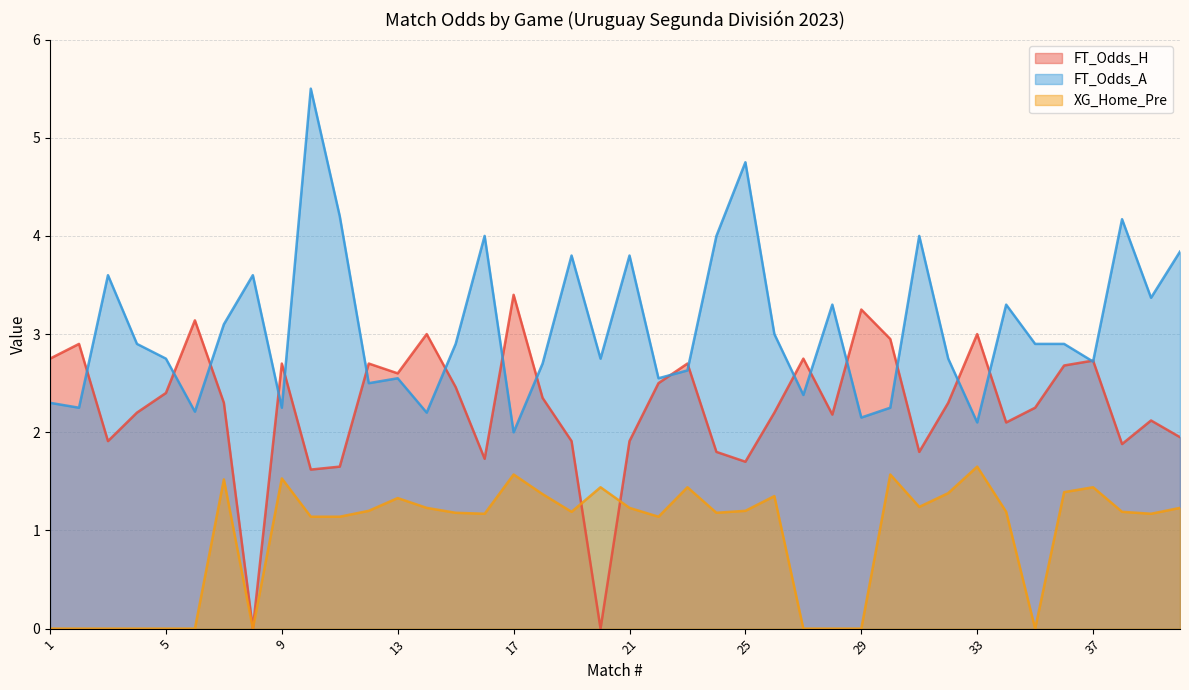

How many values in XG_Home_Pre are above zero?

29